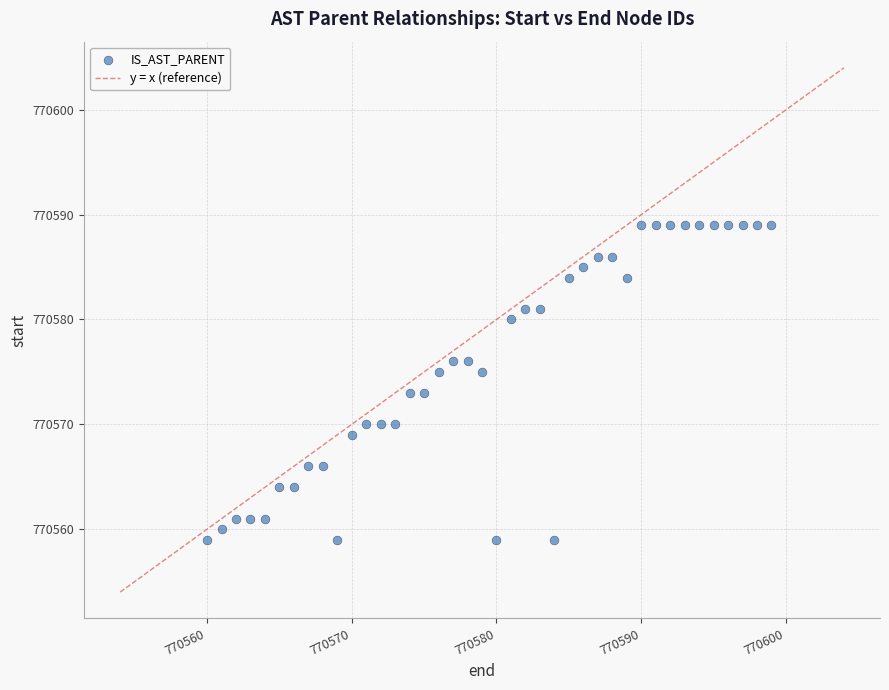

What is the range of Y values (max minus min)?

30